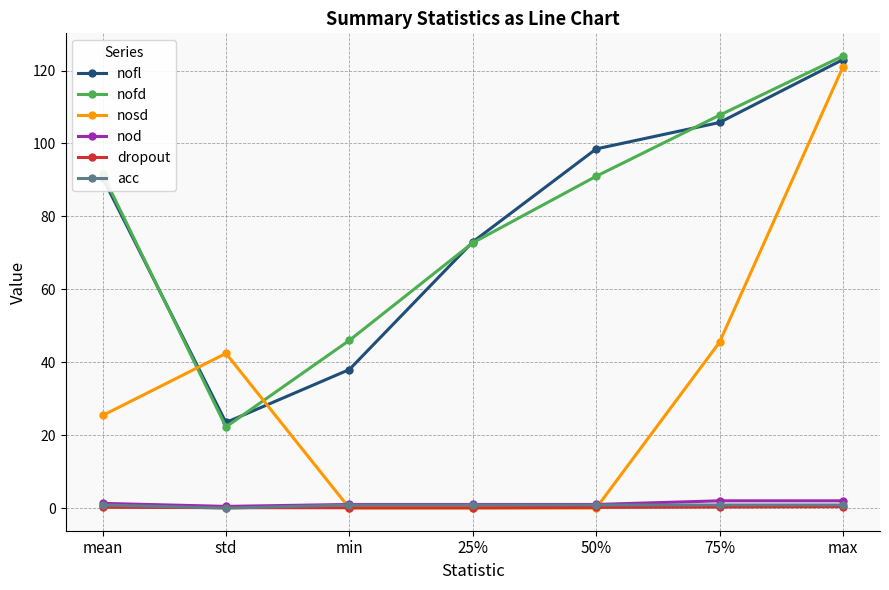

Is the value of nofd at std greater than the value of nod at mean?

Yes